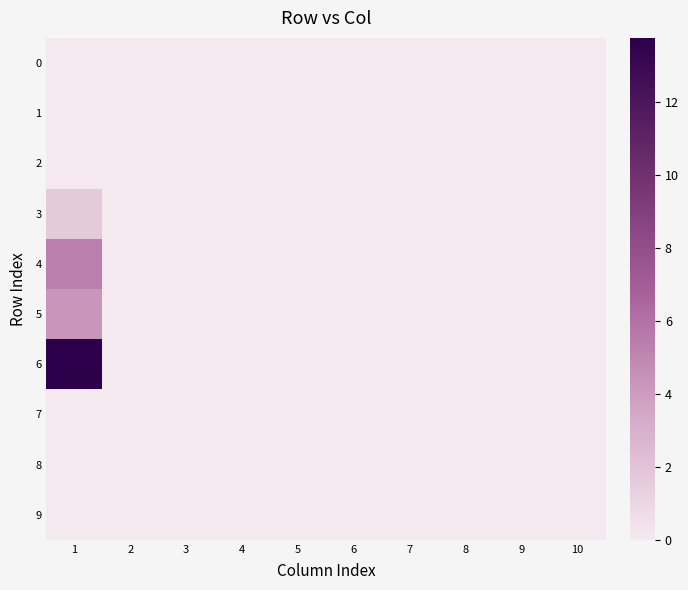

At which category is the sum across all series the highest?

1